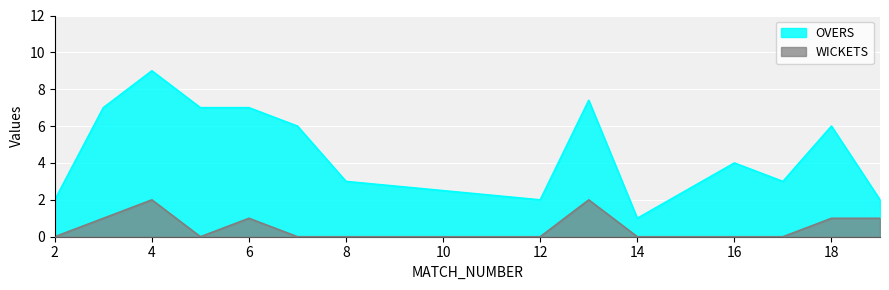

What is the difference between the WICKETS values at 18 and 13?

1.0